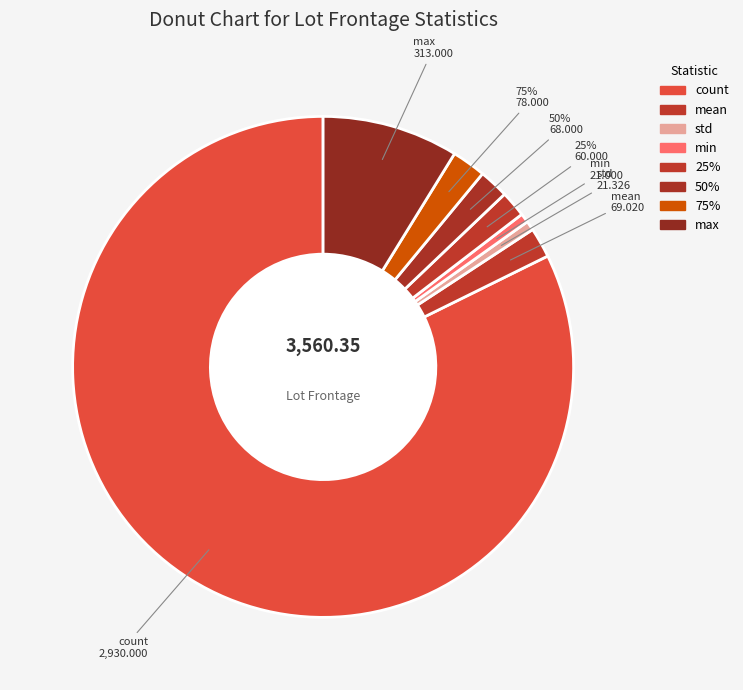

What percentage do max and min together represent?

9.4%